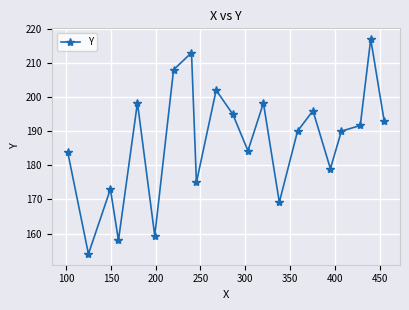

How many interior local valleys (lower than both neighbors) does the data have?

7